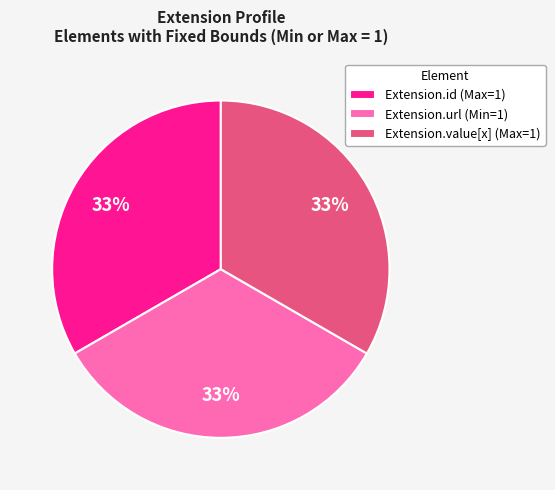

True or false: Extension.id (Max=1) accounts for 33% of the total.

True